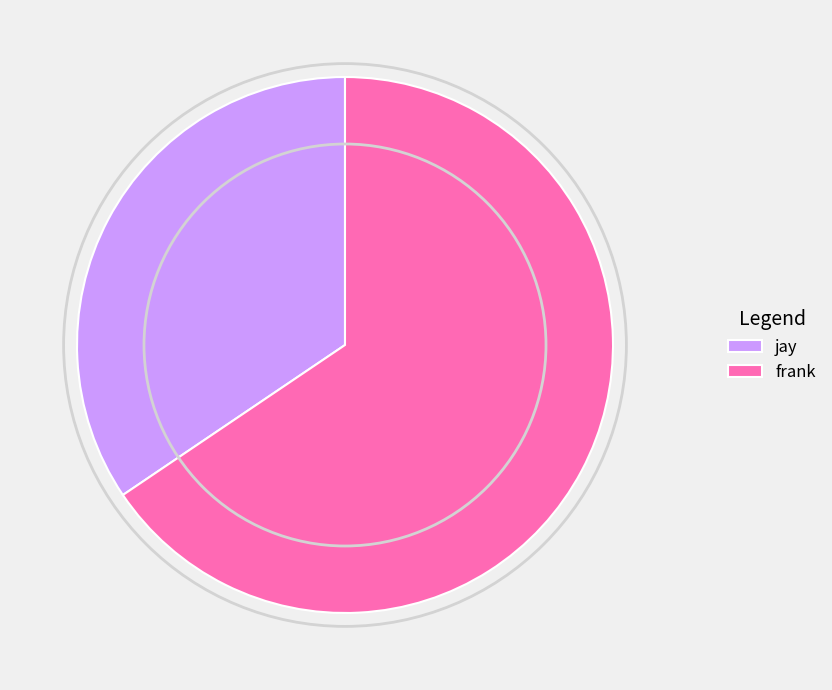

What is the smallest slice in the pie chart?

jay